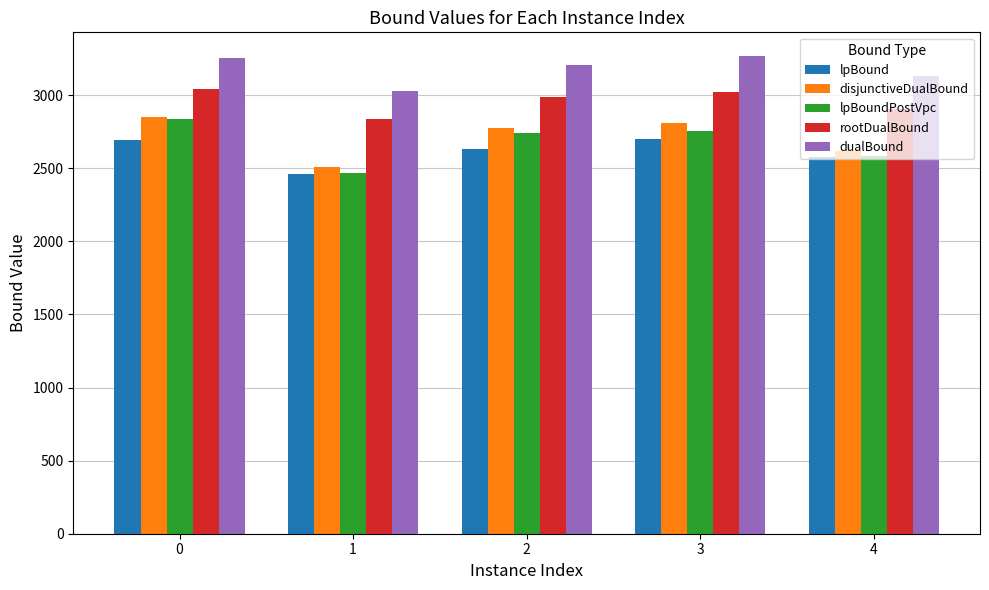

How many data points in lpBound are above 2629?

3